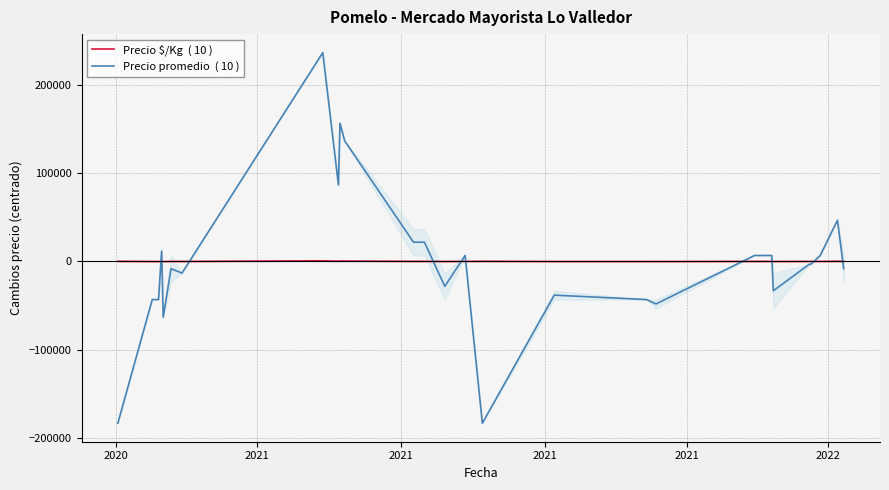

Reading left to right, list all the values displayed in this chart.

Precio $/Kg  ( 10 ): 96.2	-174.8	-174.8	-14.8	-232.8	-74.8	-89.8	625.2	196.2	396.2	339.2	10.2	10.2	-132.8	-32.8	96.2	-160.8	-174.8	-189.8	-32.8	-32.8	-146.8	-60.8	-60.8	-32.8	82.2	-32.8
Precio promedio  ( 10 ): -183518.5	-43318.5	-43318.5	11681.5	-63318.5	-8318.5	-13318.5	236681.5	86681.5	156681.5	136681.5	21681.5	21681.5	-28318.5	6681.5	-183518.5	-38318.5	-43318.5	-48318.5	6681.5	6681.5	-33318.5	-3318.5	-3318.5	6681.5	46681.5	-8318.5